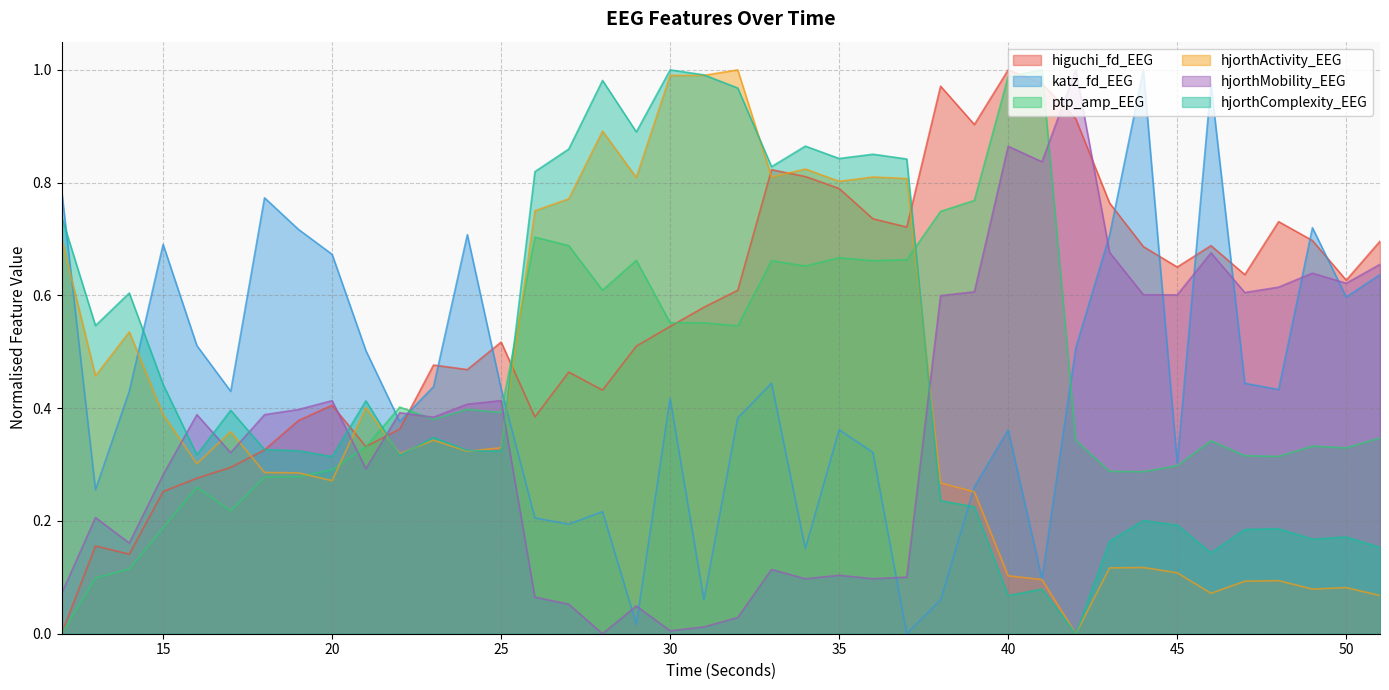

What is the difference between the highest and lowest values at 12?

0.8